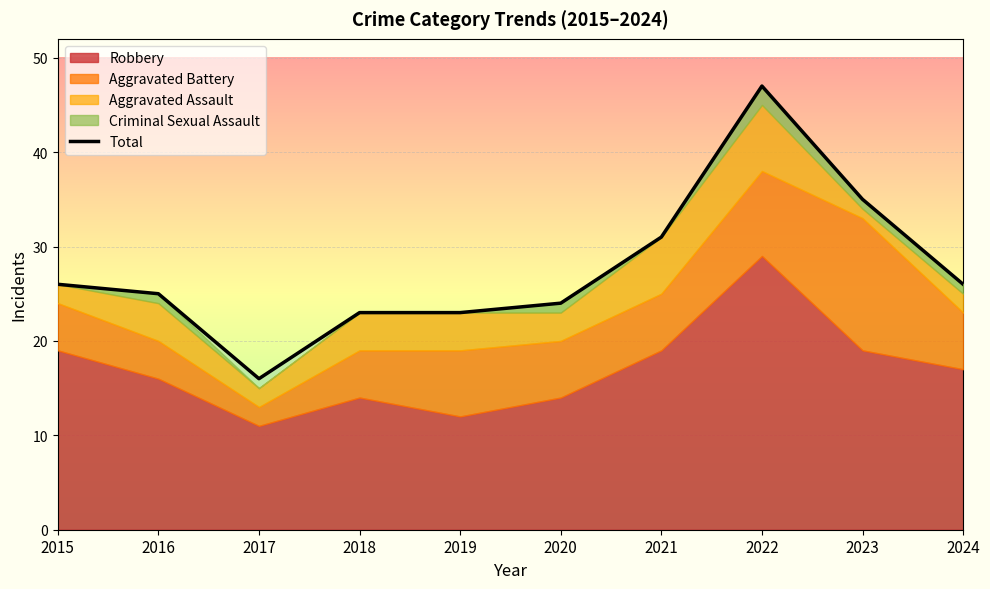

How many values are below 26?

5